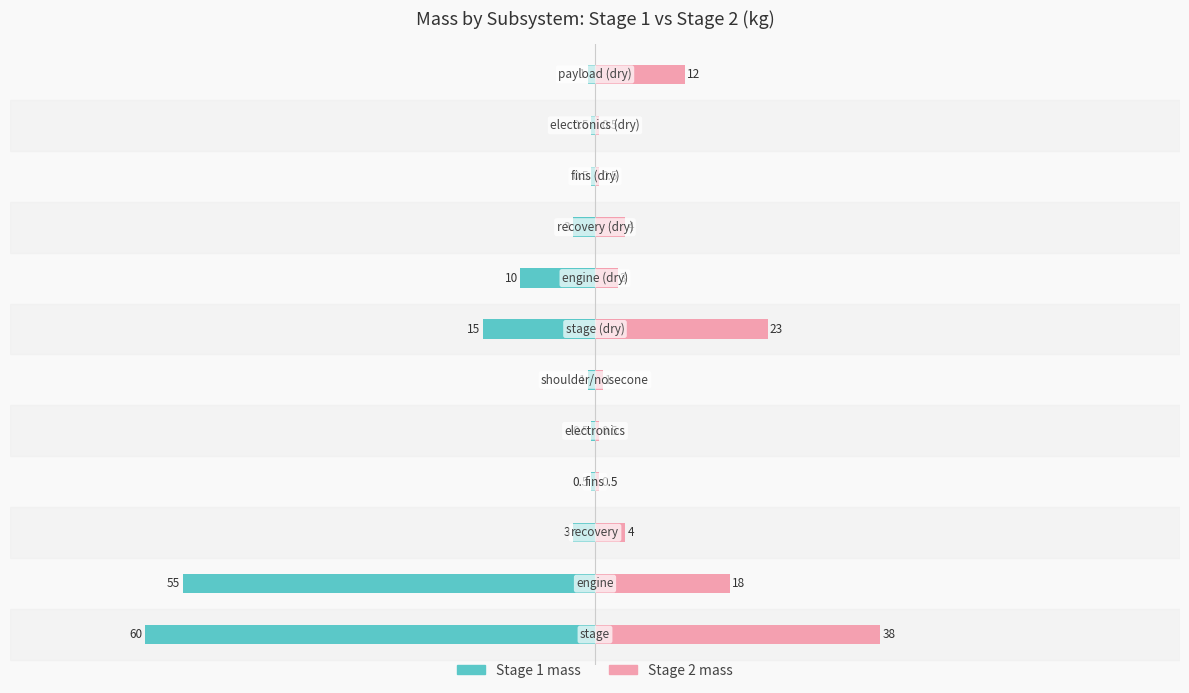

The Stage 1 mass series shows -0.3 at 0. True or false?

False